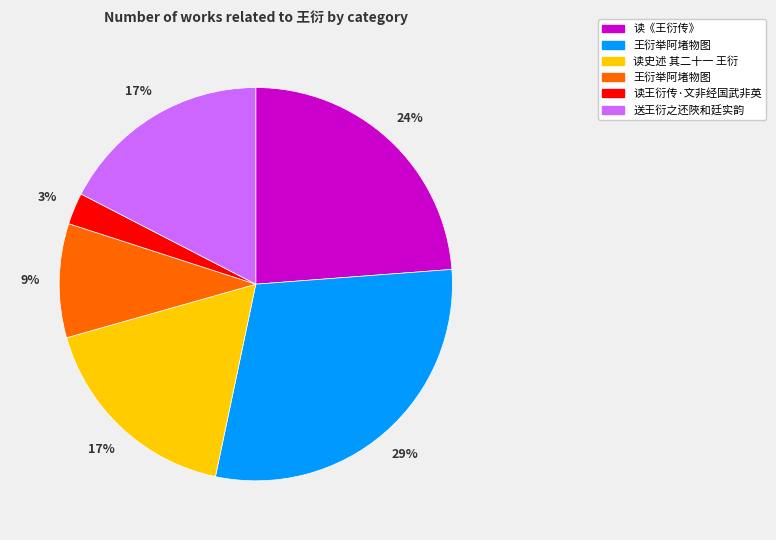

Is there any slice that represents more than half of the pie?

No